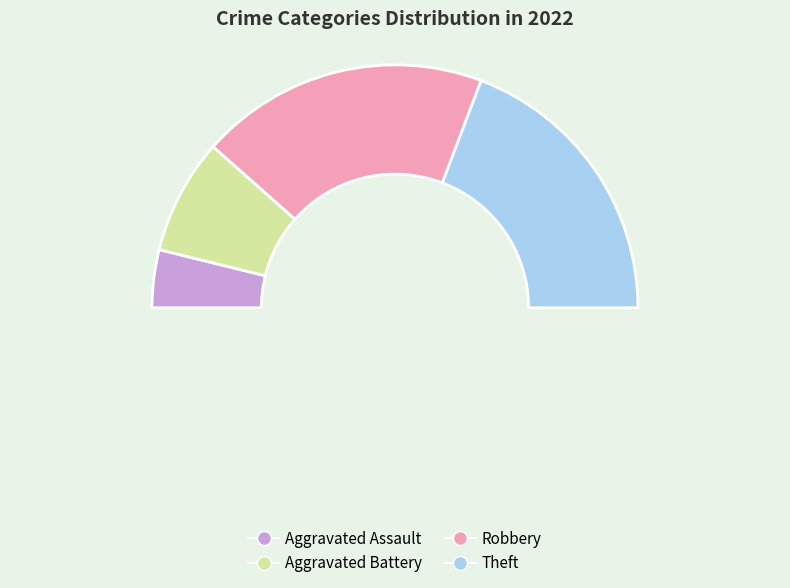

Is Robbery the majority of the pie?

No